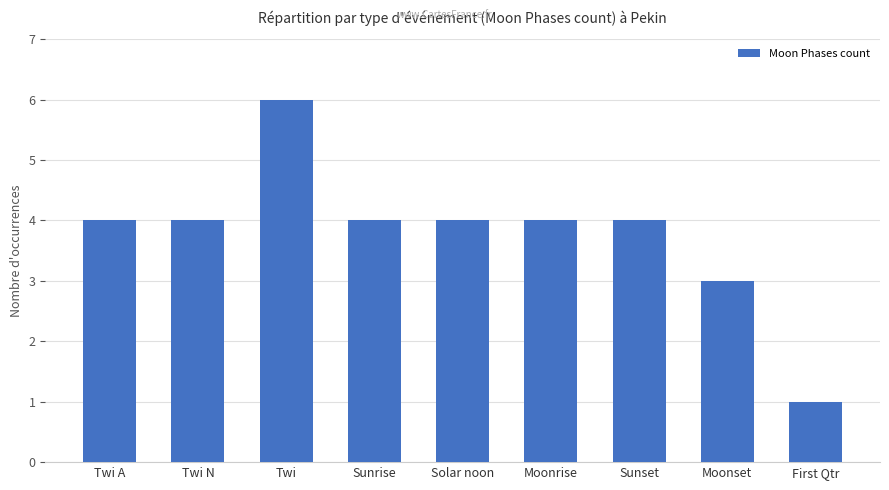

Approximately how many times larger is the value at Sunset compared to Twi N?

1.0